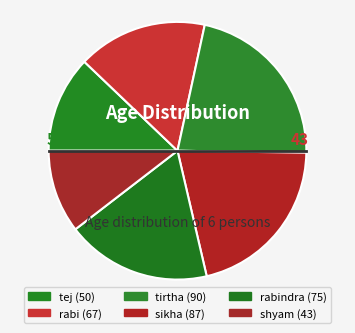

Count the number of slices in the pie.

6